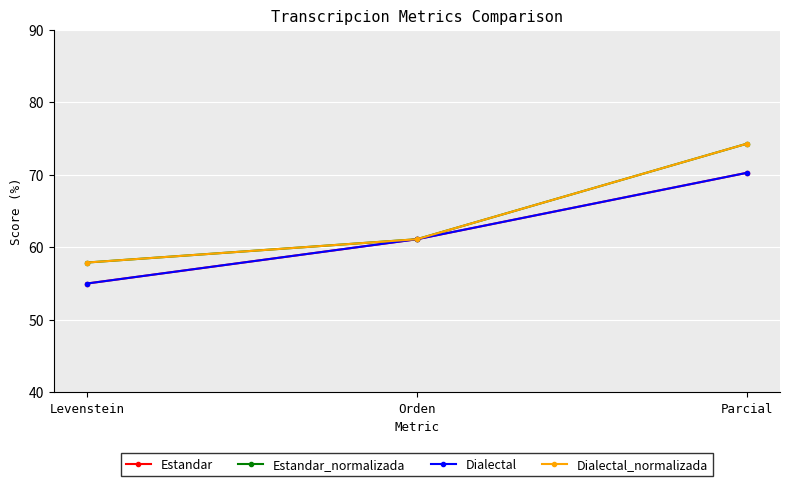

Where is Estandar nearest to the value 62?

Orden